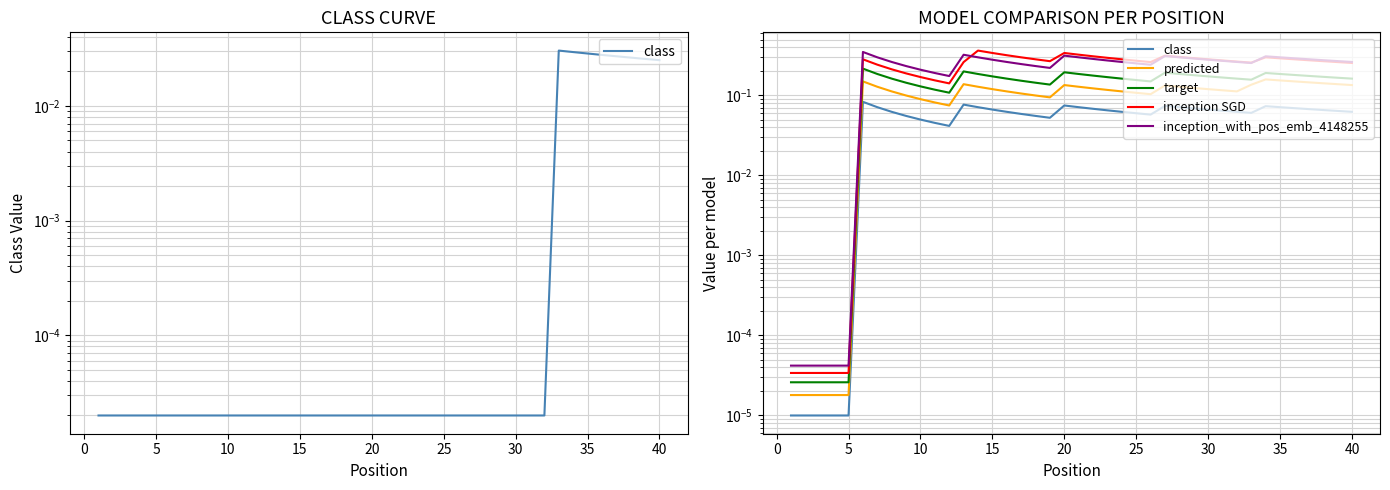

In inception_with_pos_emb_4148255, how many points are higher than both neighbors (excluding endpoints)?

5